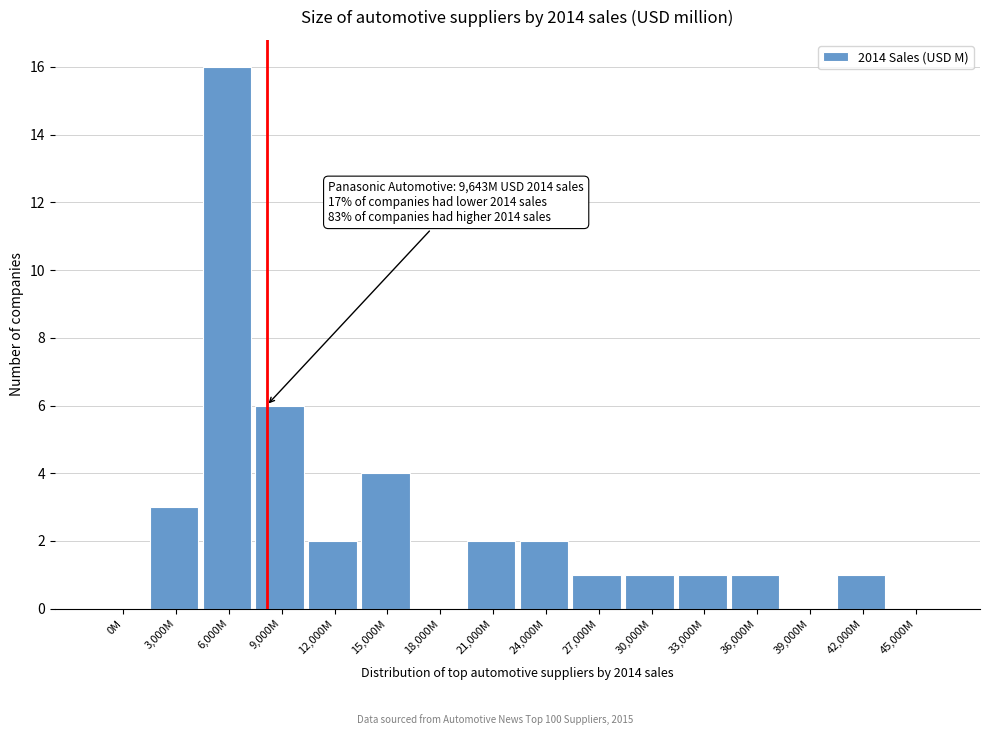

Reading right to left, list all the values displayed in this chart.

45,000M=0	42,000M=1	39,000M=0	36,000M=1	33,000M=1	30,000M=1	27,000M=1	24,000M=2	21,000M=2	18,000M=0	15,000M=4	12,000M=2	9,000M=6	6,000M=16	3,000M=3	0M=0